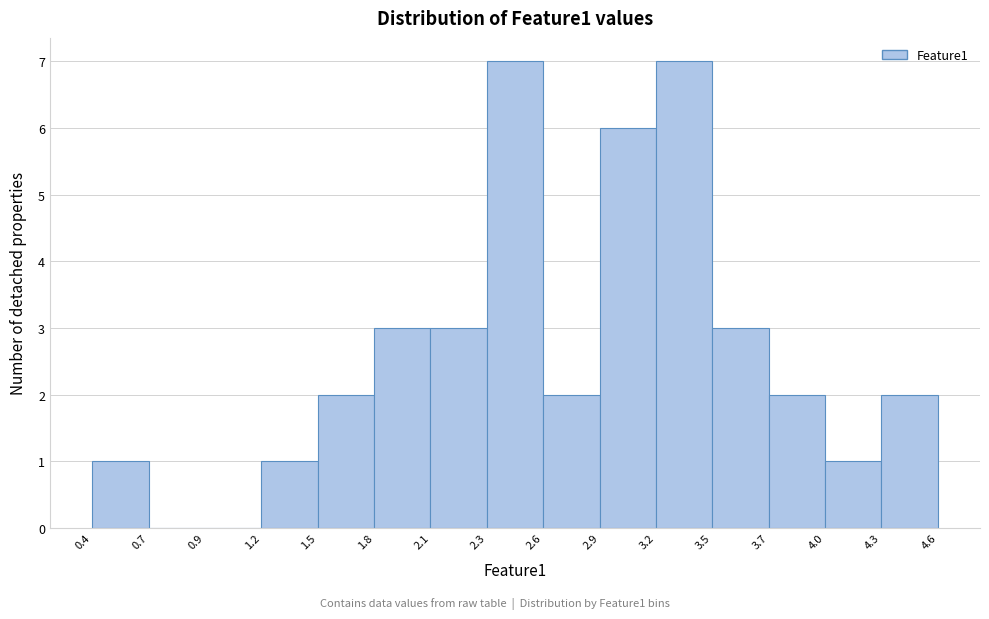

Reading left to right, transcribe this chart: for each bar, give the range it covers on the x-axis and its height. Neither the bar edges nor the heights are printed on the chart, so give them approximately, as read against the axes.

0.40 to 0.65: 1
0.65 to 0.95: 0
0.95 to 1.20: 0
1.20 to 1.50: 1
1.50 to 1.80: 2
1.80 to 2.05: 3
2.05 to 2.35: 3
2.35 to 2.60: 7
2.60 to 2.90: 2
2.90 to 3.20: 6
3.20 to 3.45: 7
3.45 to 3.75: 3
3.75 to 4.00: 2
4.00 to 4.30: 1
4.30 to 4.60: 2